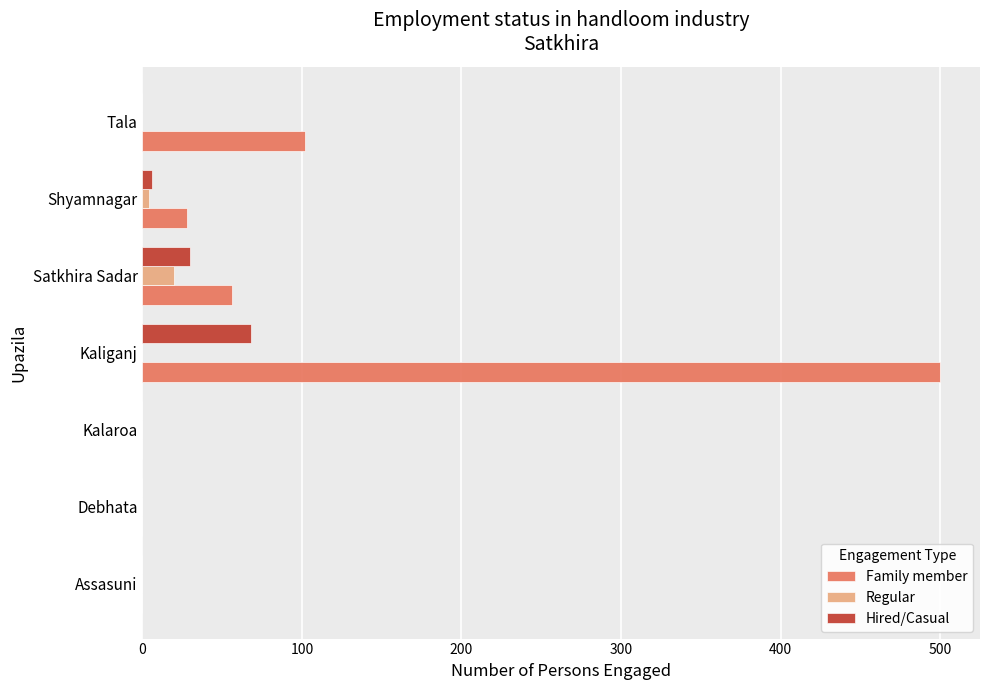

At which category is the sum across all series the highest?

Kaliganj